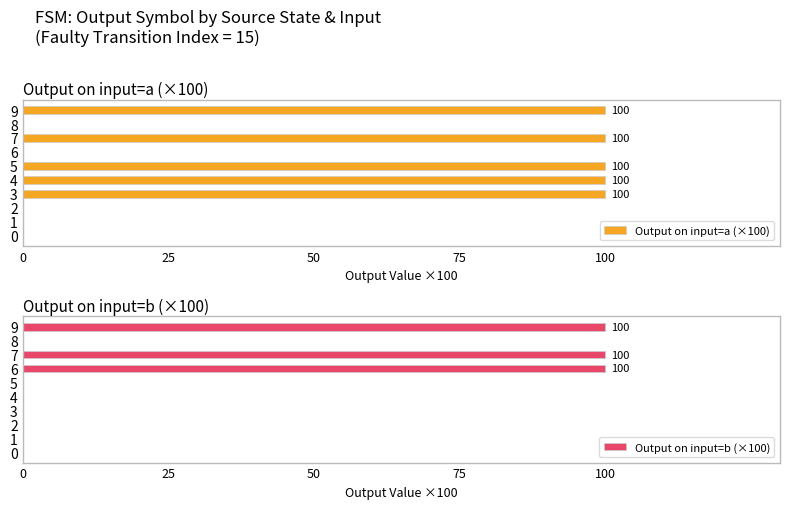

Count the number of data series in this chart.

2